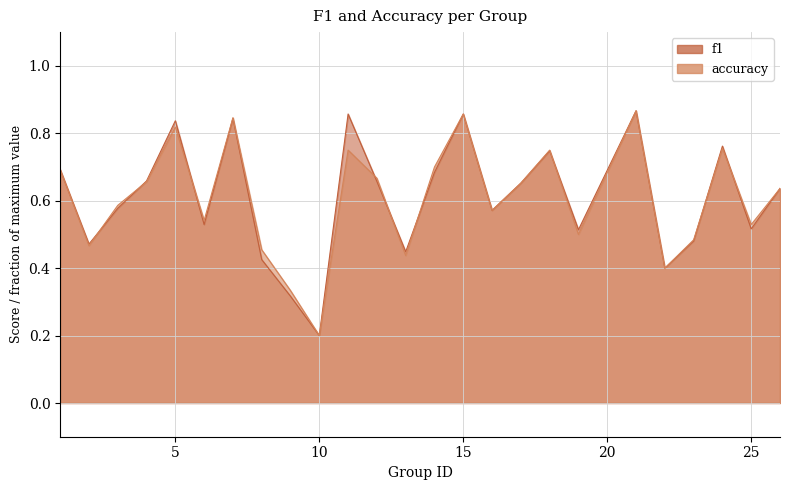

Which series changed the most between 7 and 8?

f1